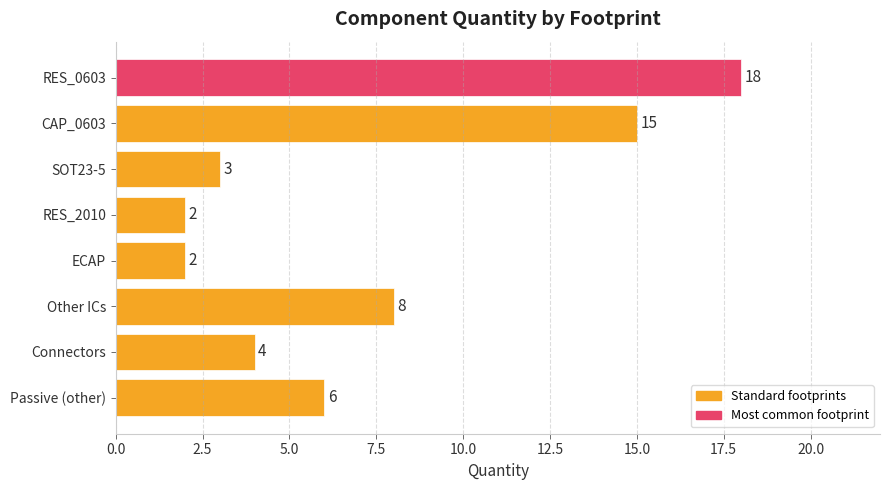

What is the difference between the second highest and minimum values?

13